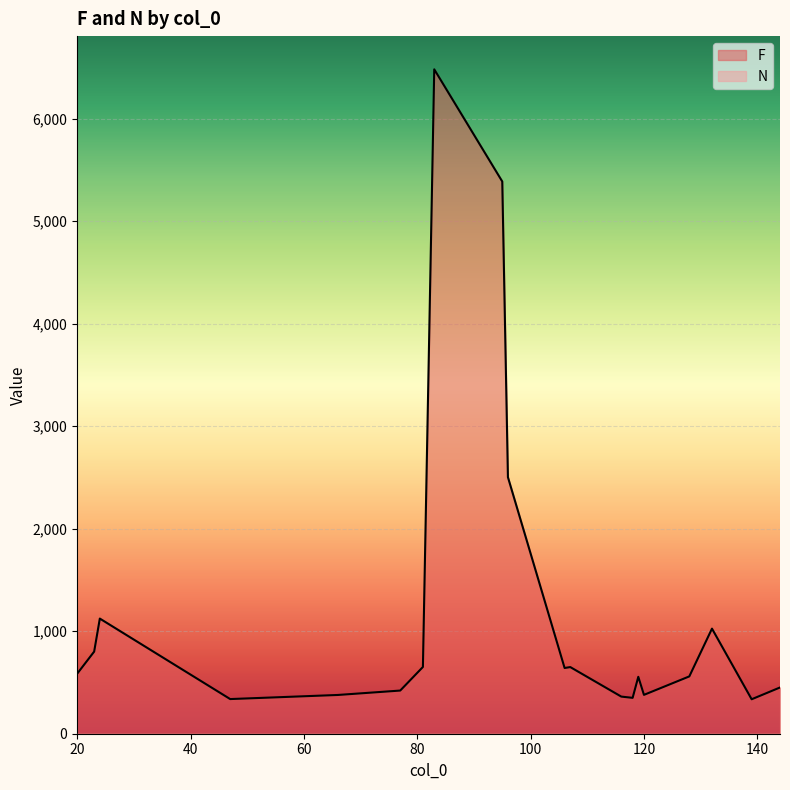

Which series has the largest range (max minus min)?

F